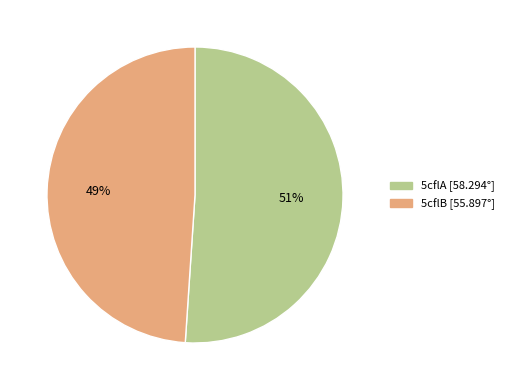

What percentage is the 5cflA slice, to the nearest percent?

51%